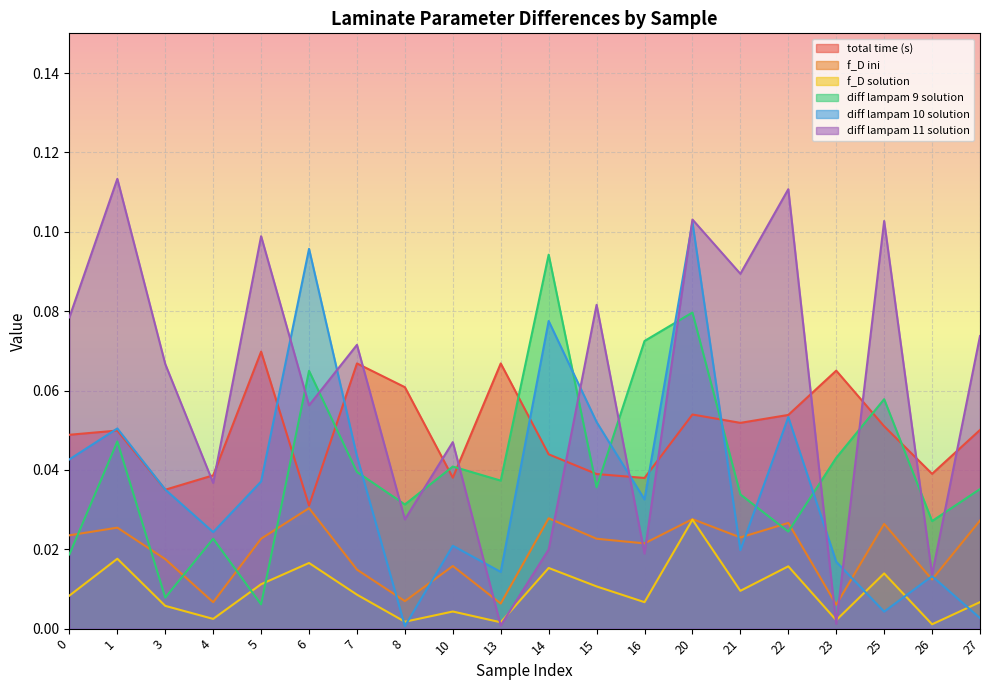

Which series has the largest total across all categories?

diff lampam 11 solution